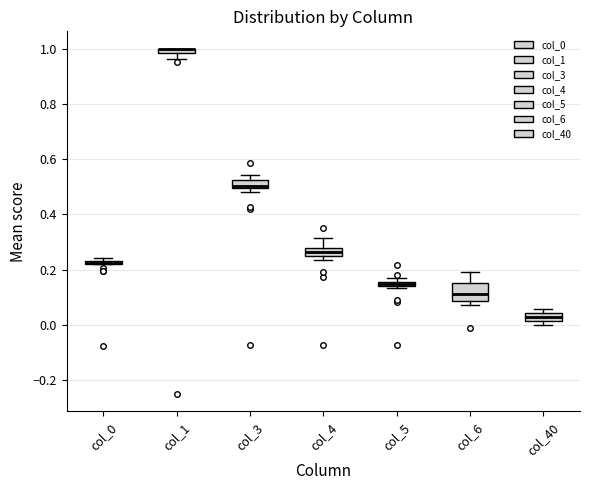

Where is the lower edge of the box for col_3 on the y-axis? The values are not printed on the chart, so give them approximately, as read against the axis.

0.50